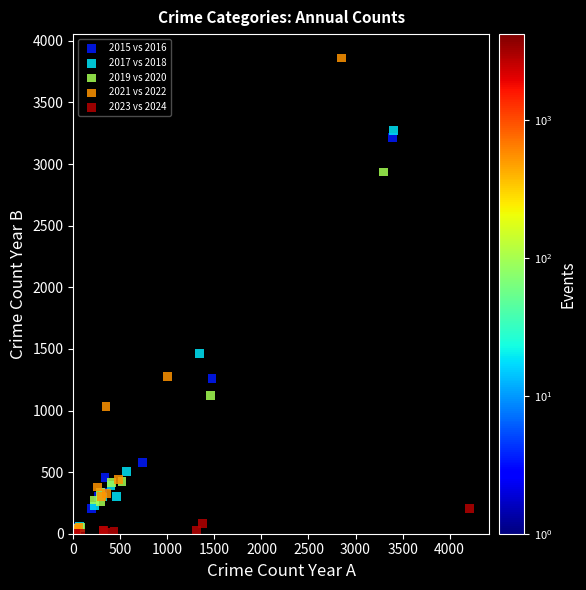

What are all the series names shown in the legend?

2015 vs 2016, 2017 vs 2018, 2019 vs 2020, 2021 vs 2022, 2023 vs 2024